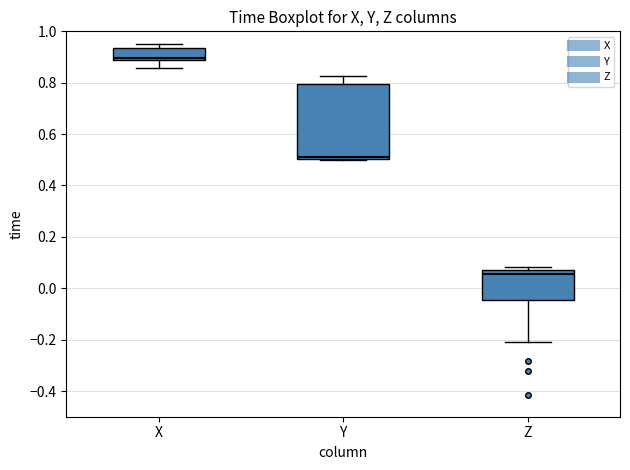

Comparing the boxes themselves (not the whiskers), which one is the tallest?

Y